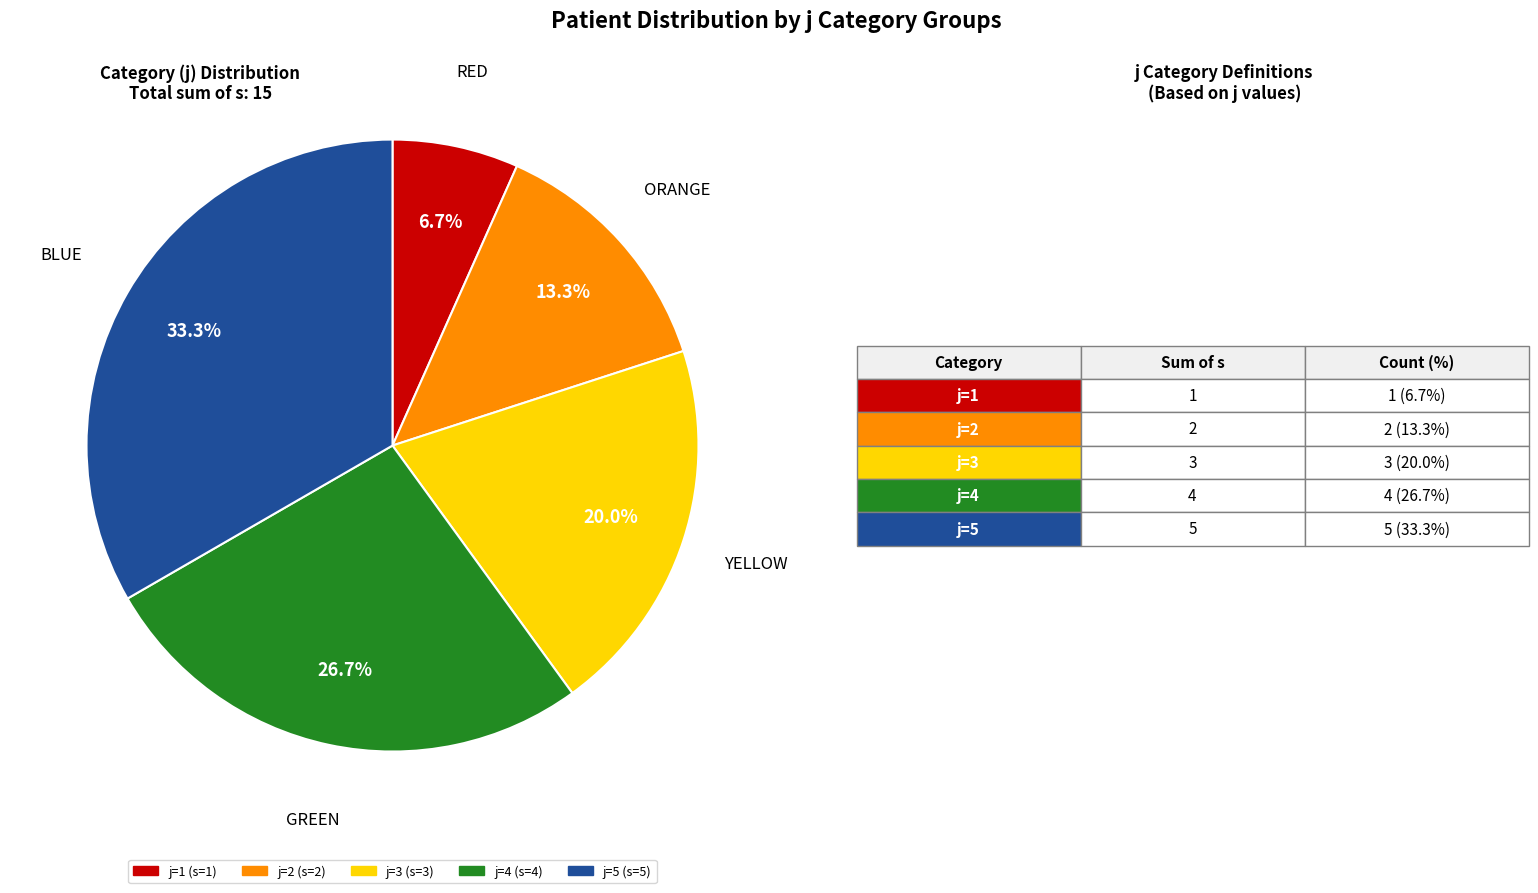

Is there a majority slice in this chart?

No